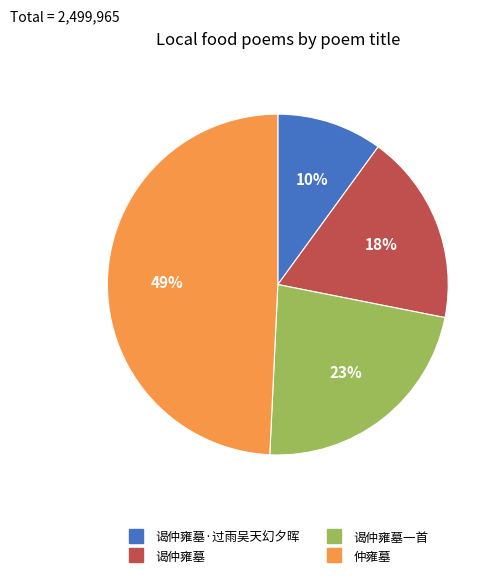

How many slices are in this pie chart?

4